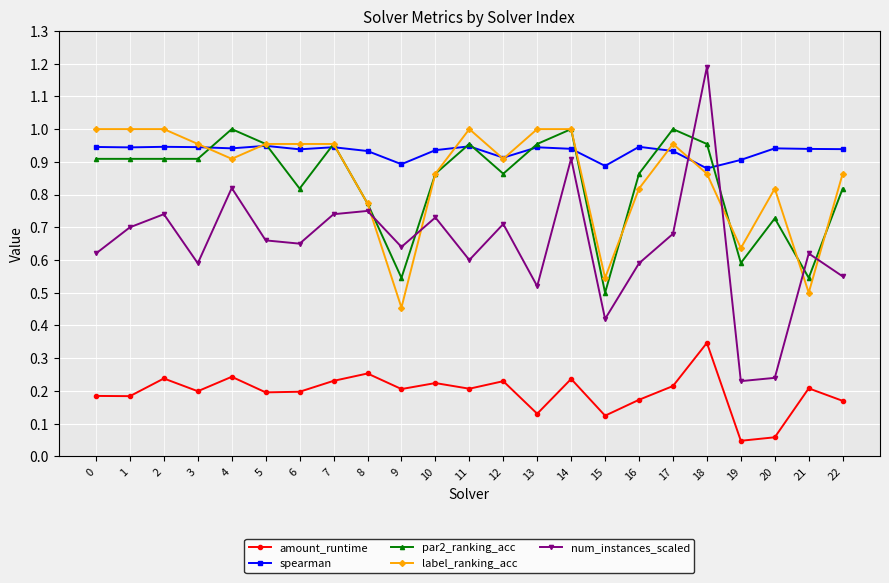

True or false: spearman and amount_runtime intersect in this chart.

False